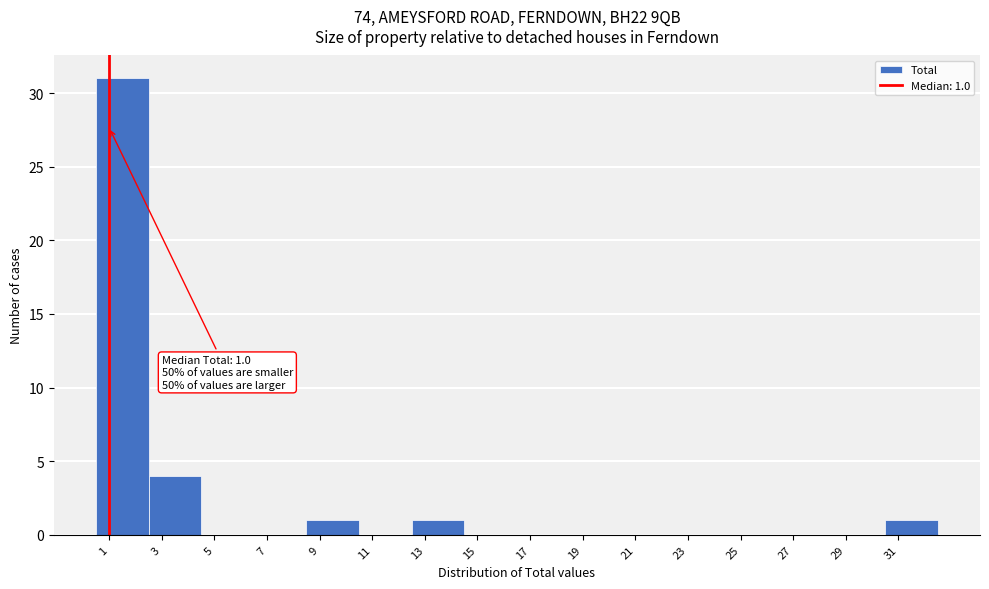

Over which range of the x-axis is the bar tallest?

0.5 to 2.5